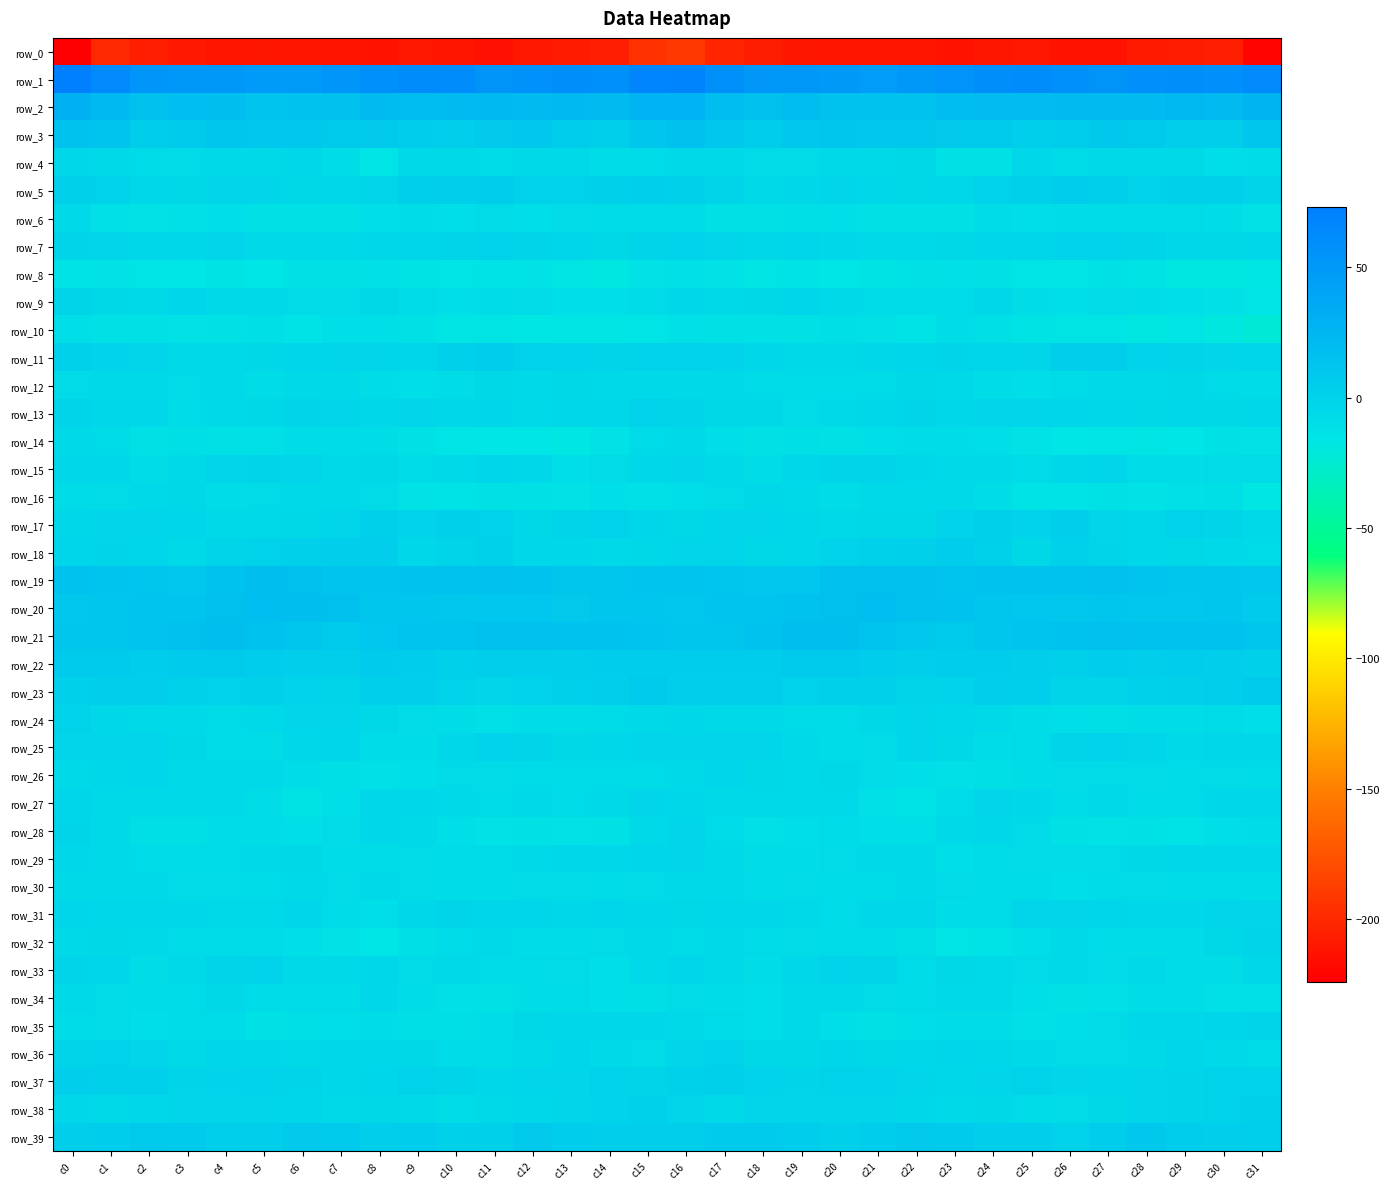

What is the smallest value displayed?

-224.2